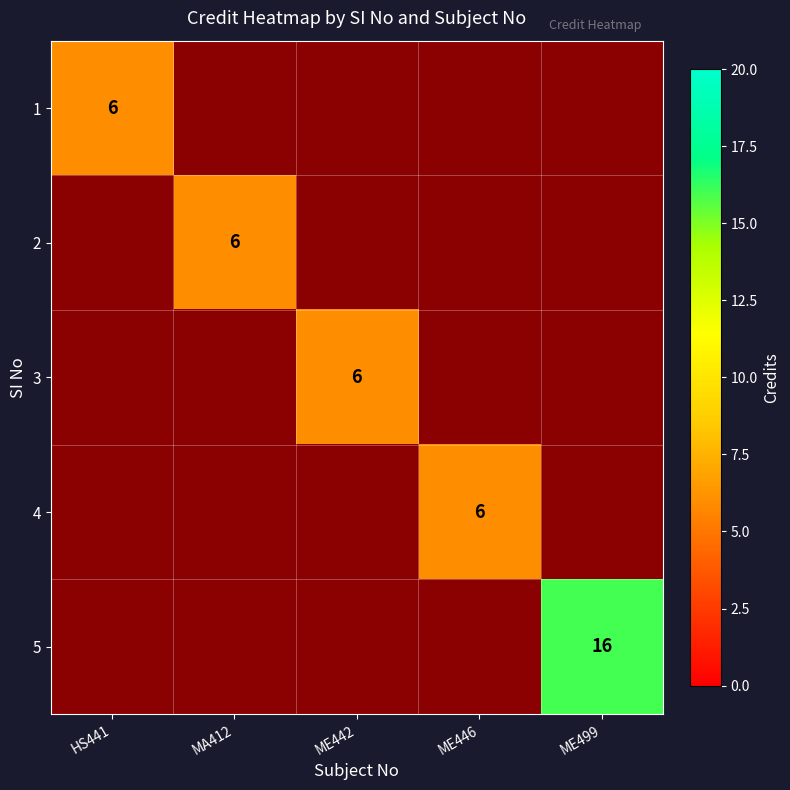

Where is 1 nearest to the value 6?

HS441